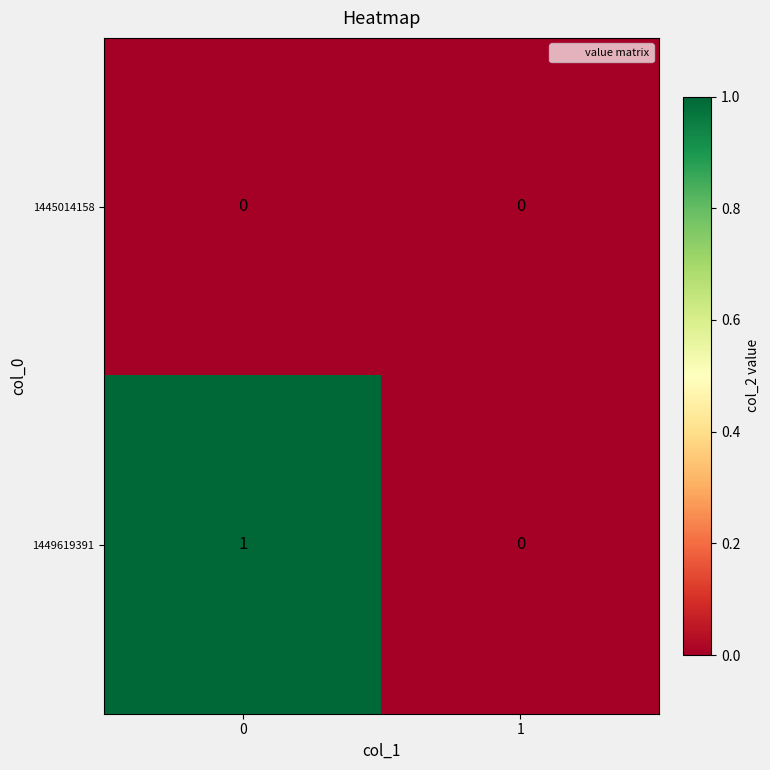

At 0, list the series in order from largest to smallest.

1449619391, 1445014158